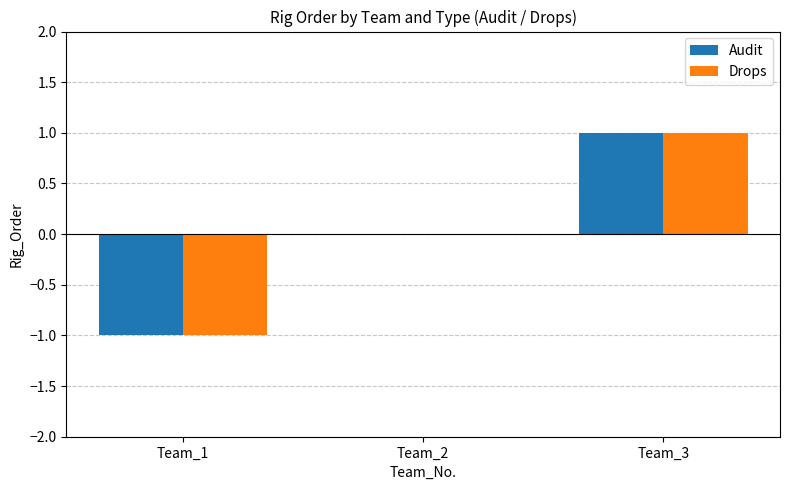

At which label is Audit closest to 0?

Team_2